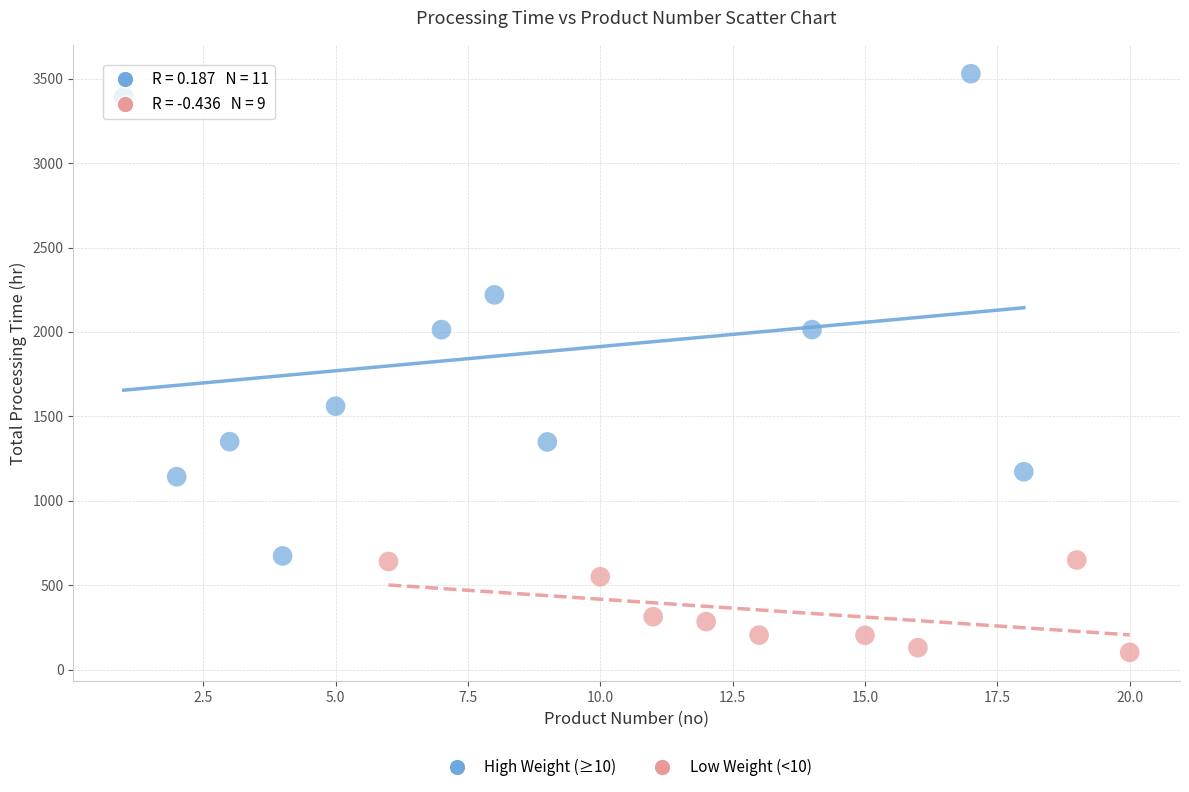

Which series has the largest Y range (max minus min)?

High Weight (≥10)